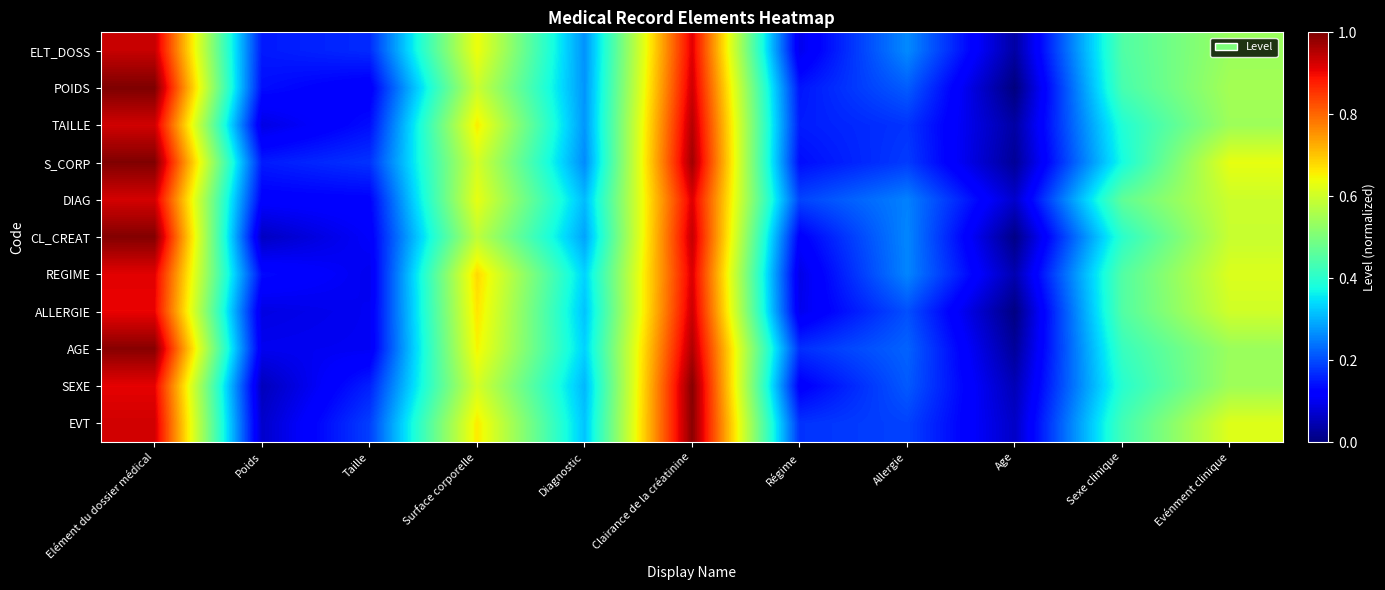

At how many categories does at least one series exceed 0?

11